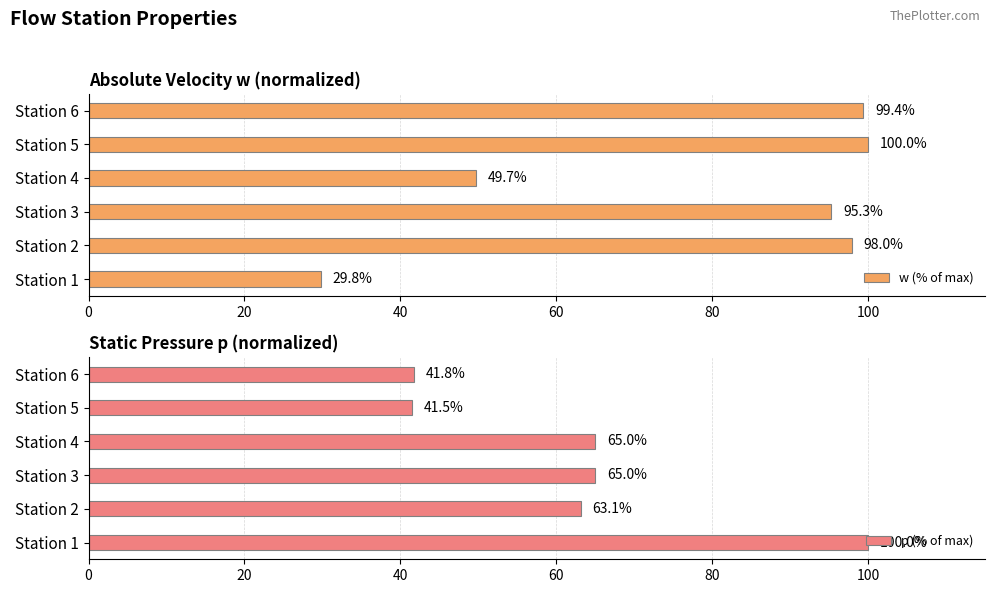

What is the sum of the w (% of max) values at Station 4 and Station 6?

149.1